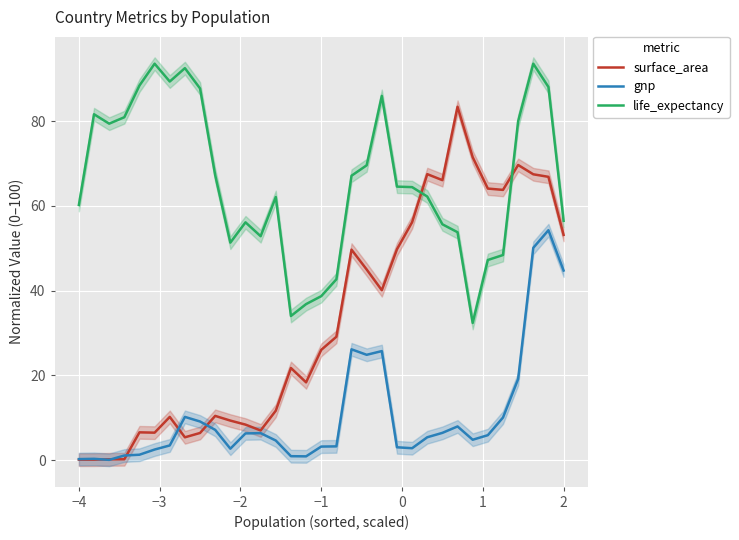

What is the highest value of the surface_area series?

83.4